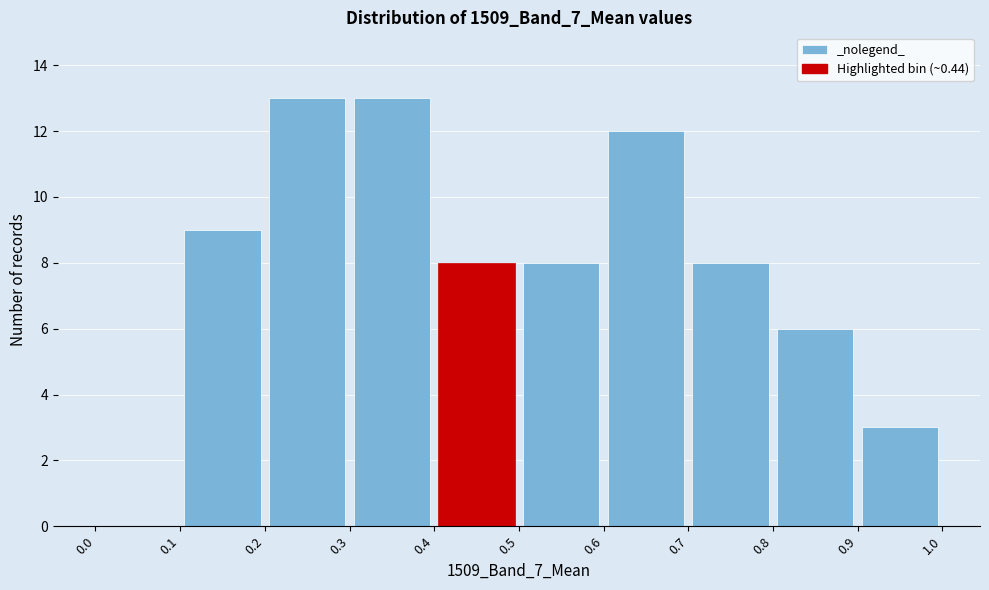

What is the height of the bar covering 0.2 to 0.3 on the x-axis? The values are not printed on the chart, so give them approximately, as read against the axis.

13